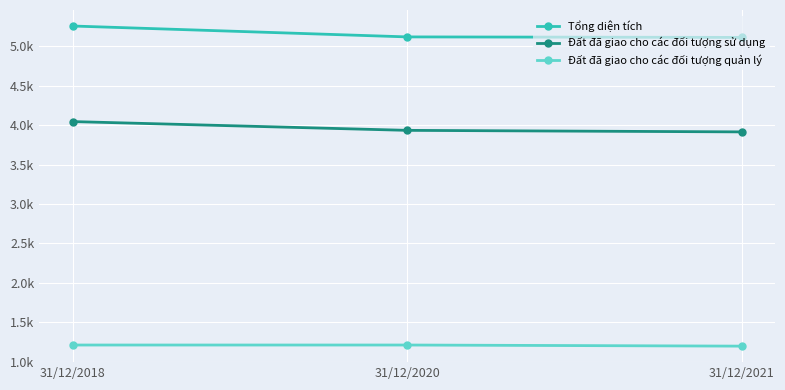

Is this an area chart (filled region under the line)?

No